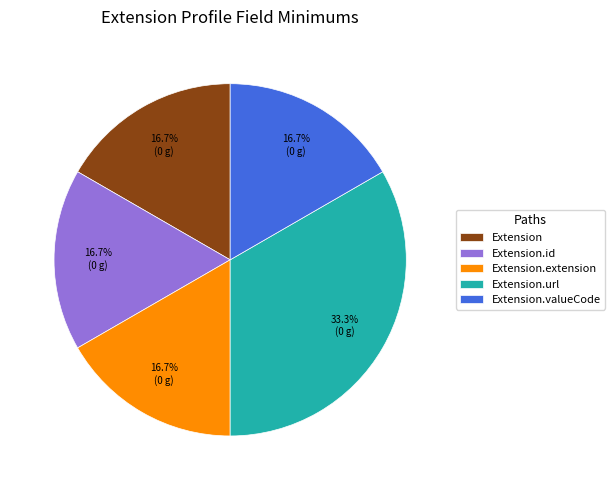

Is there a majority slice in this chart?

No